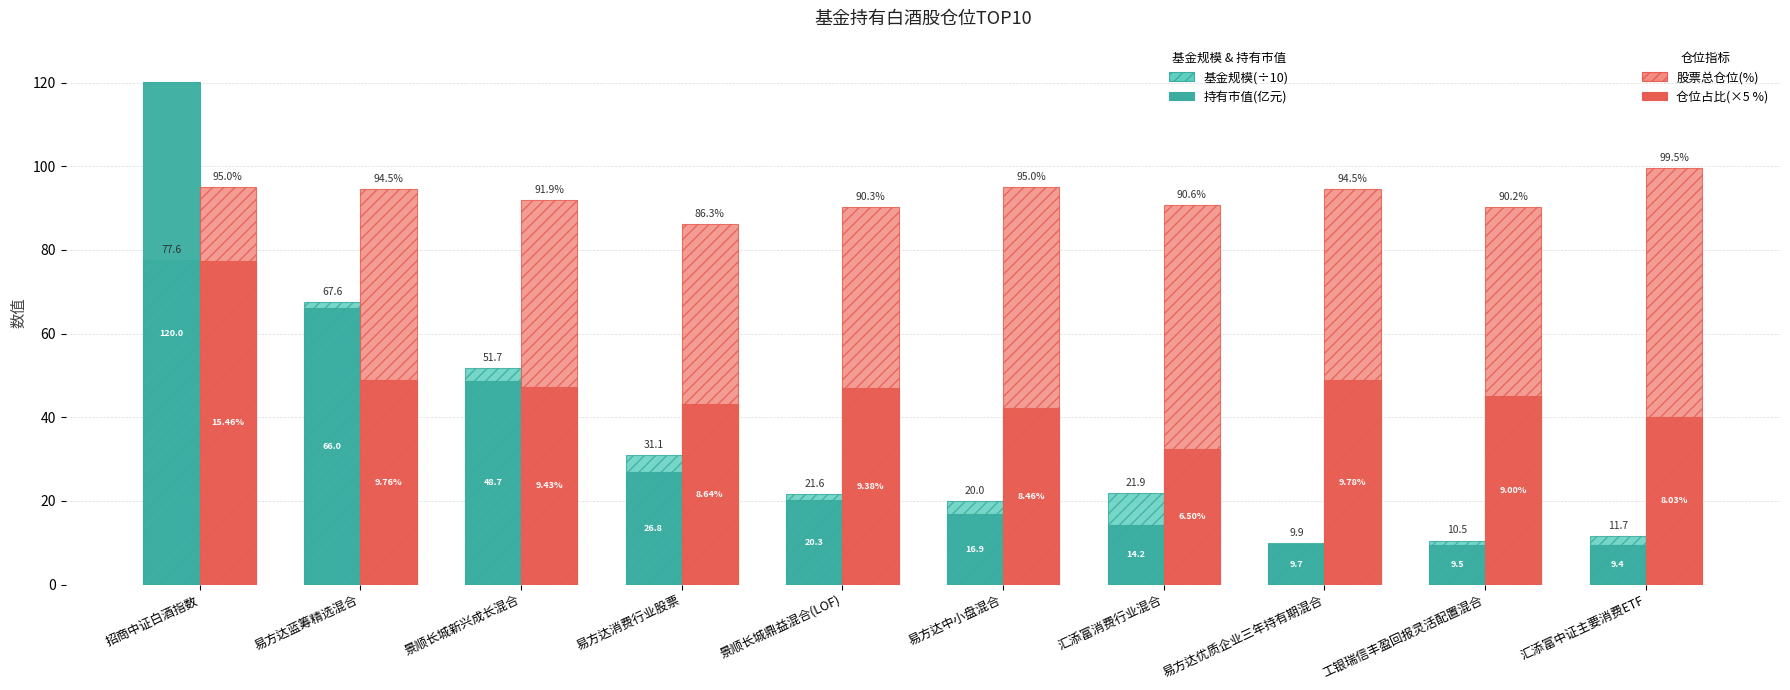

How many data points does each series have?

10